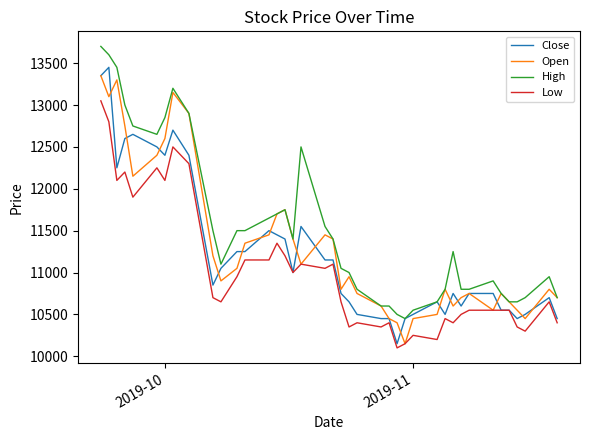

Which series has the largest total across all categories?

High